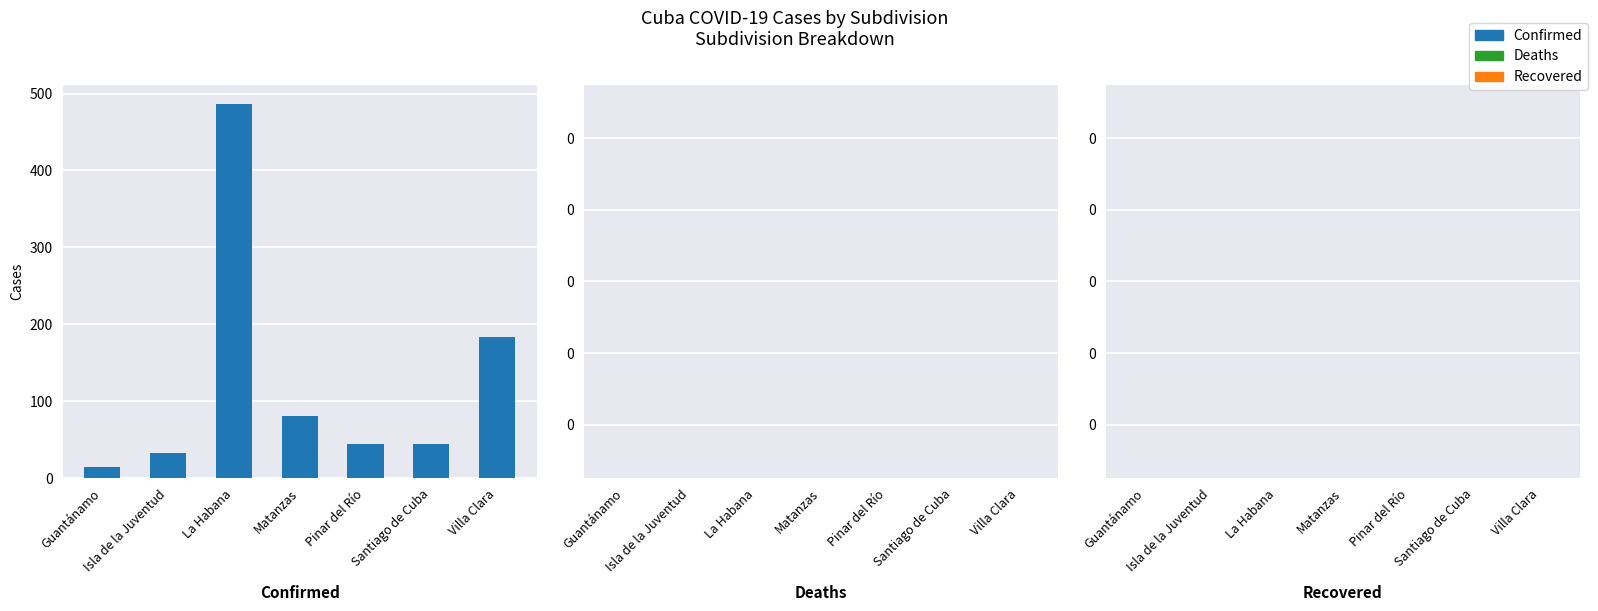

What is the label of the 1st bar from the left?

Guantánamo